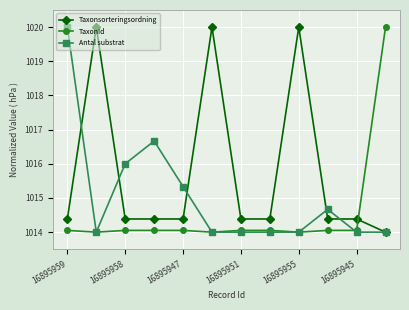

True or false: Taxonsorteringsordning has more than 2 interior local peaks.

True